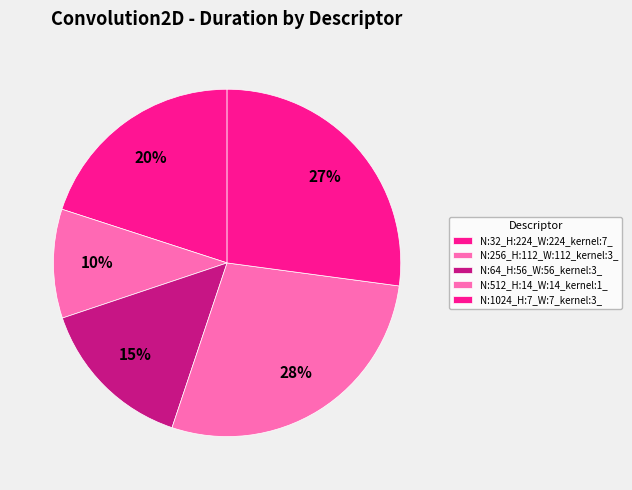

What is the smallest slice in the pie chart?

N:256_H:112_W:112_kernel:3_